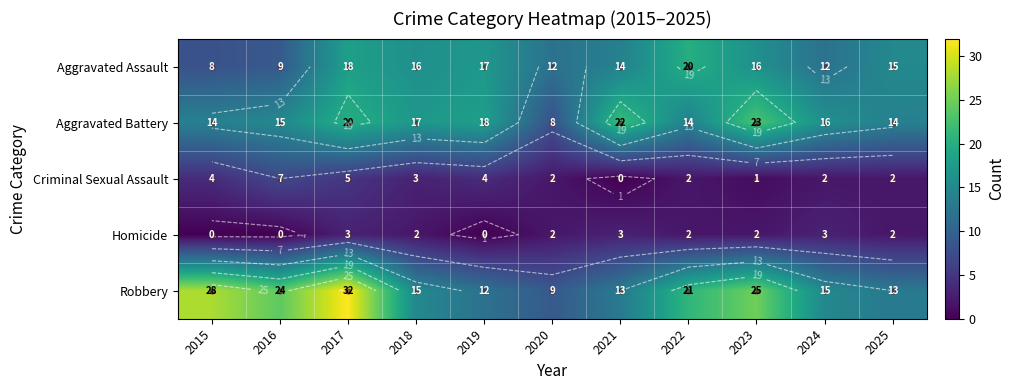

Rank the series at 2019 from lowest to highest value.

Homicide, Criminal Sexual Assault, Robbery, Aggravated Assault, Aggravated Battery